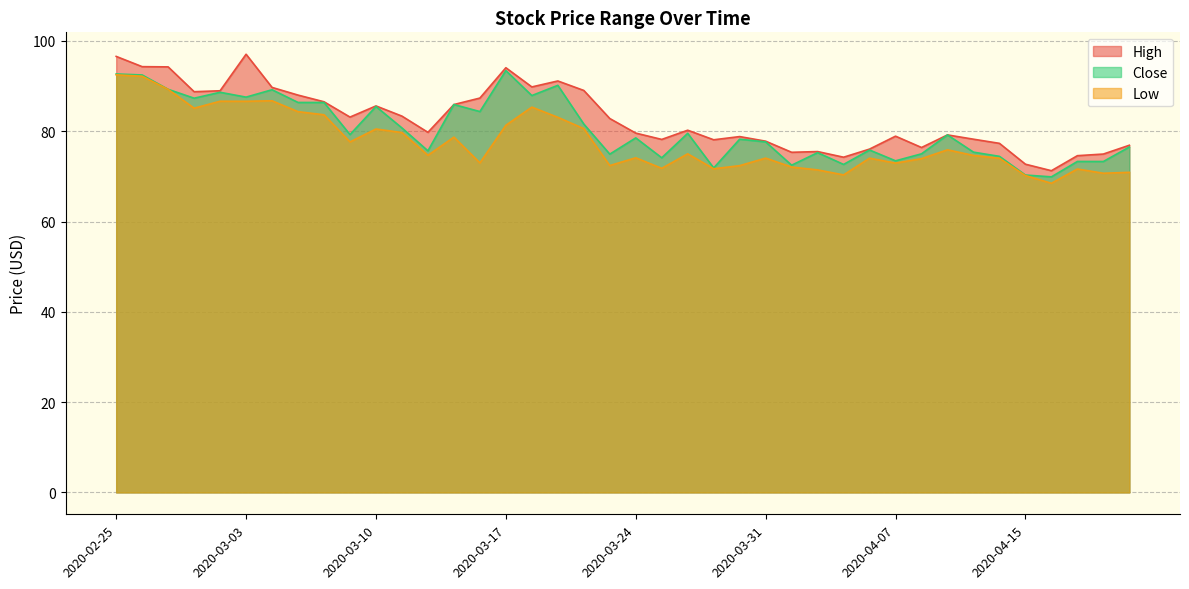

Is it true that High equals 78.8 at 2020-03-30?

True